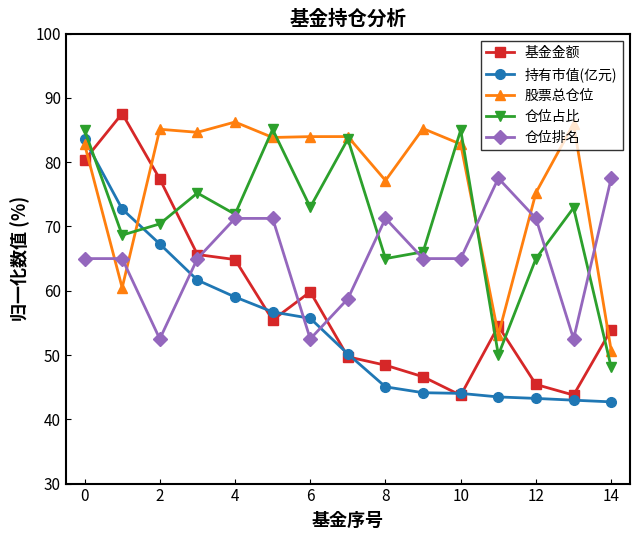

What is the value of the 基金金额 point at the 13th from the left?

45.4